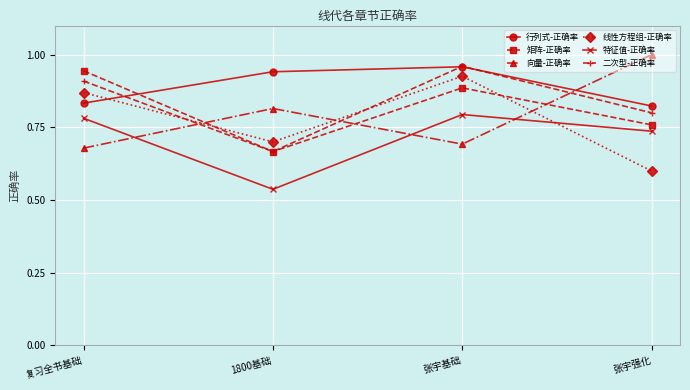

What is the difference between the maximum and minimum values in the 二次型-正确率 series?

0.3